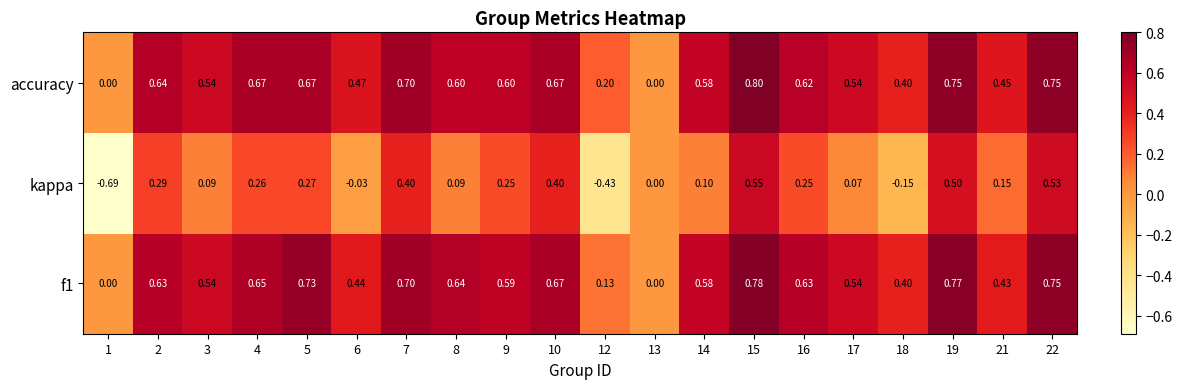

Which series has the largest total across all categories?

accuracy